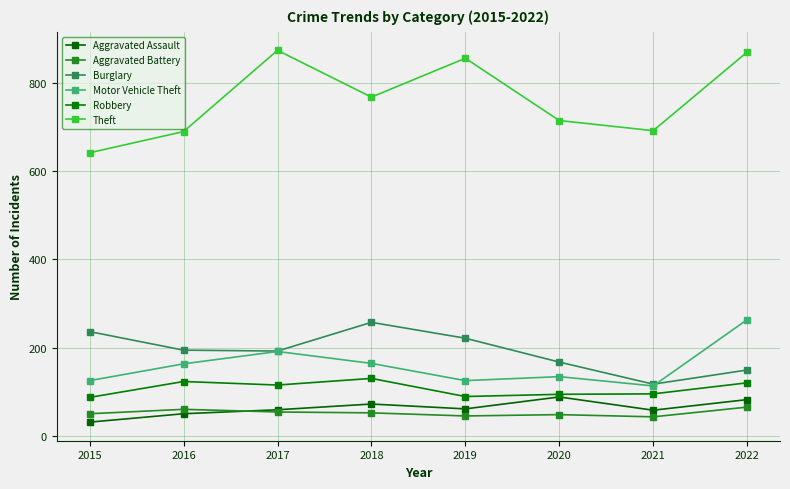

What is the difference between the highest and lowest values at 2022?

804